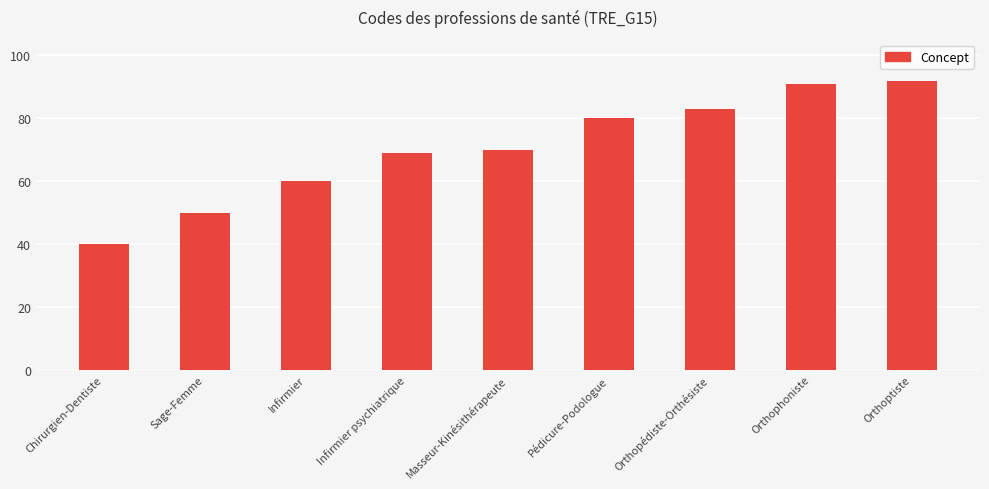

Reading left to right, list all the values displayed in this chart.

Chirurgien-Dentiste=40	Sage-Femme=50	Infirmier=60	Infirmier psychiatrique=69	Masseur-Kinésithérapeute=70	Pédicure-Podologue=80	Orthopédiste-Orthésiste=83	Orthophoniste=91	Orthoptiste=92